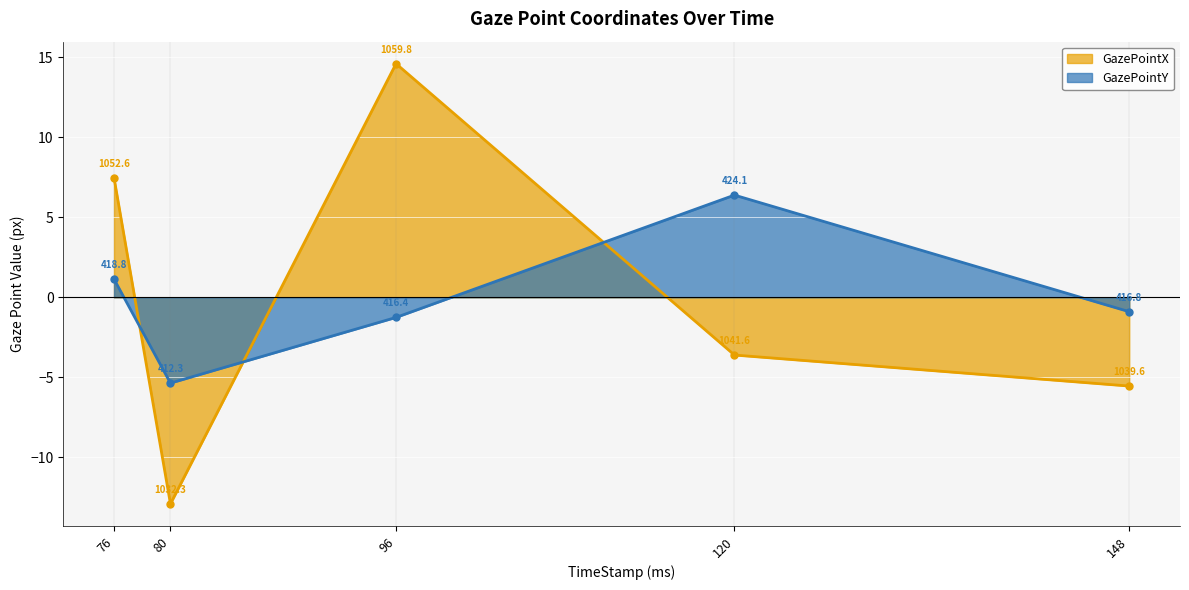

List the series in order of their overall mean, lowest first.

GazePointY, GazePointX